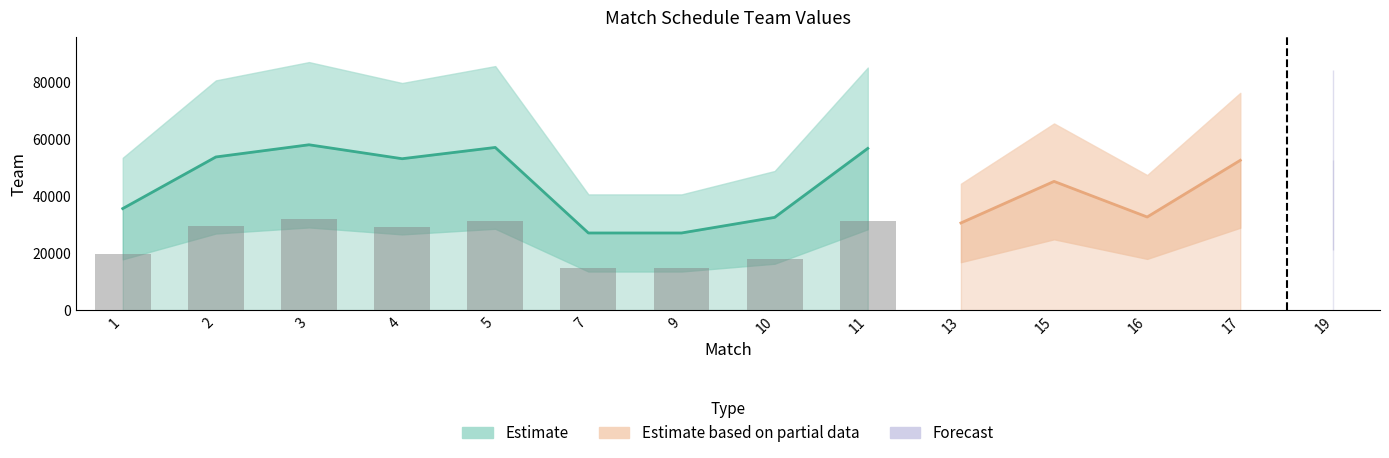

Reading left to right, extract all data points from this chart.

35599	53690	57965	53076	57028	27042	27041	32514	56689	30554	45129	32648	52525	52525